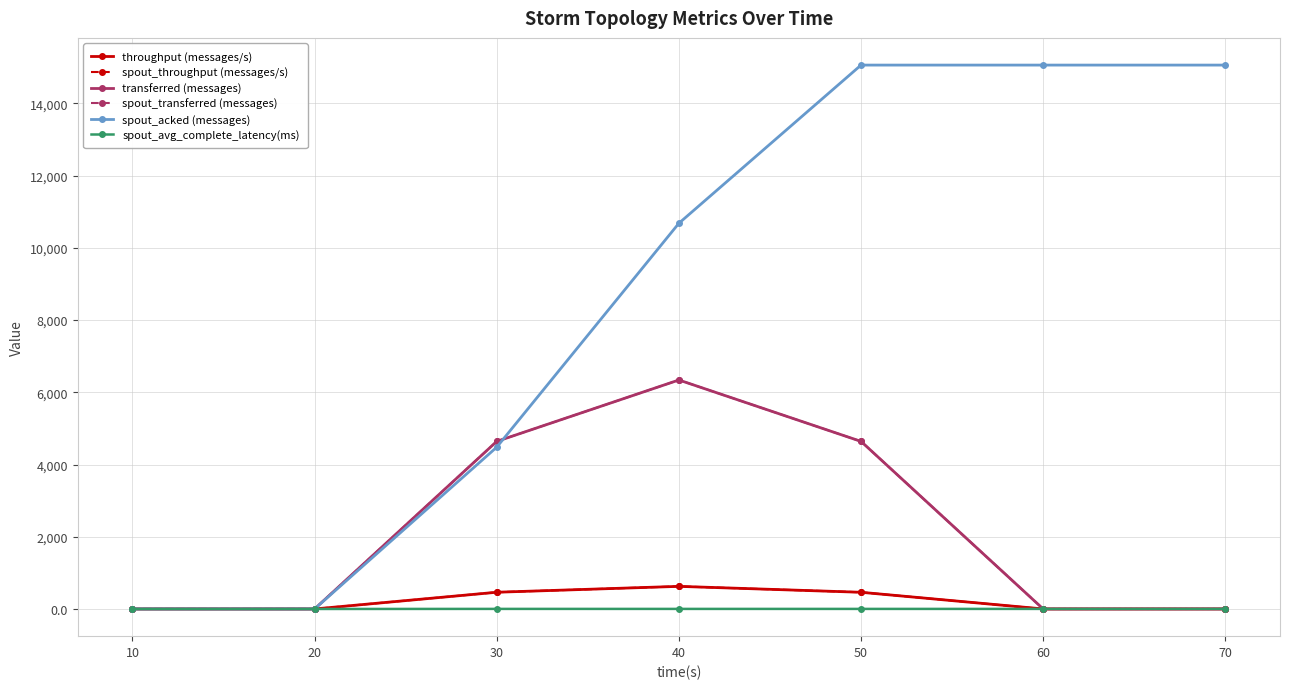

Does the chart have visible grid lines?

Yes